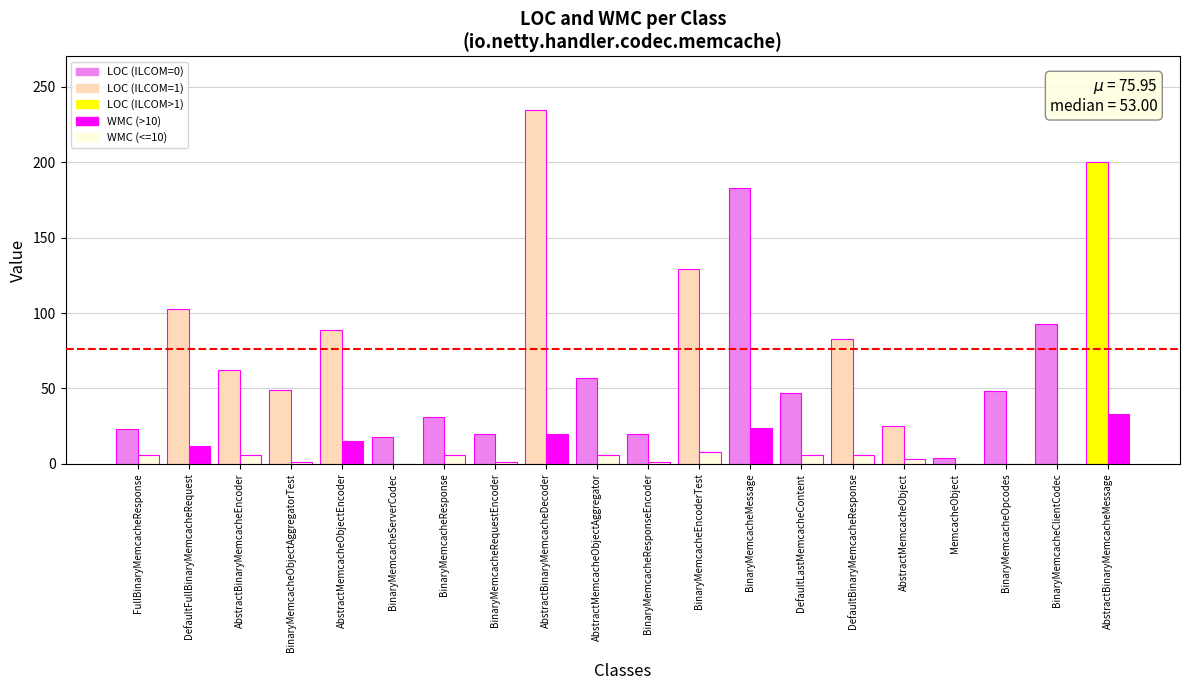

Are the bars horizontal?

No